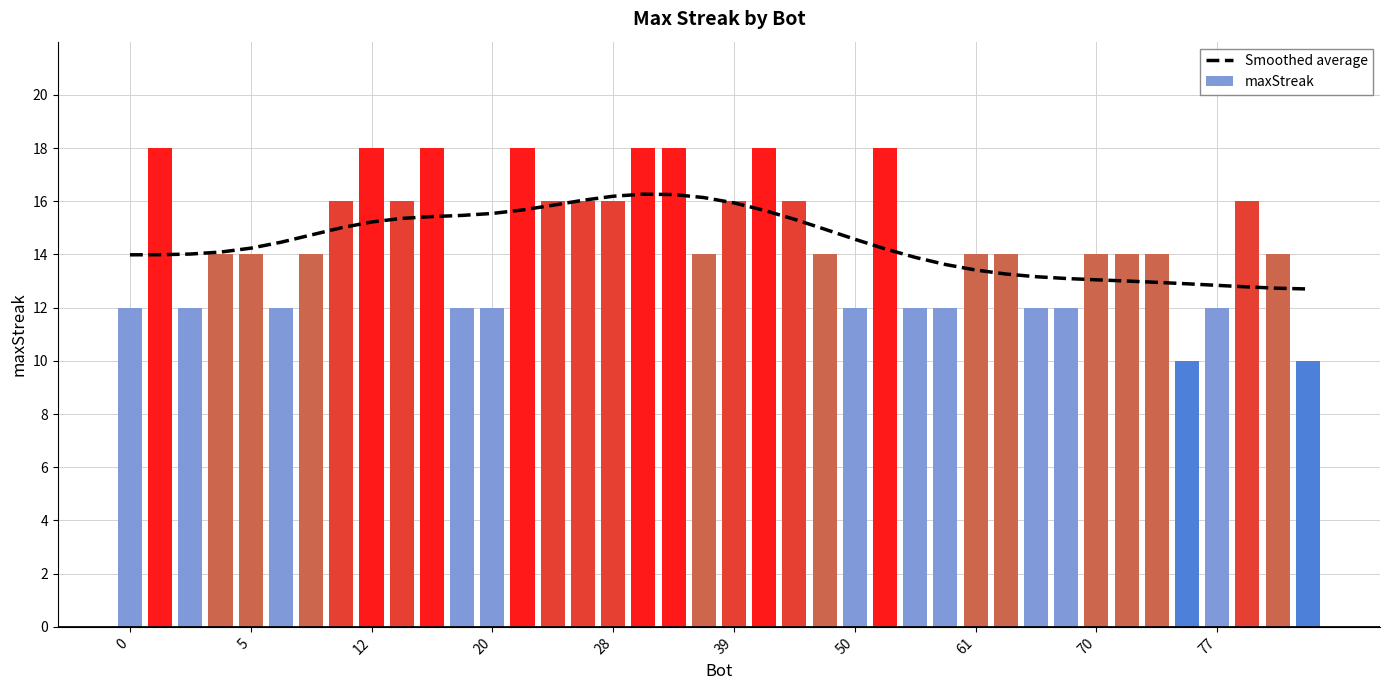

What is the highest value of the maxStreak series?

18